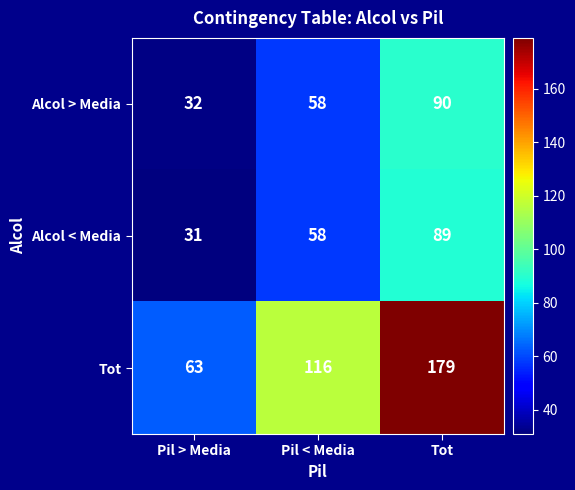

Reading left to right, transcribe all the data shown in this chart.

Alcol > Media: 32	58	90
Alcol < Media: 31	58	89
Tot: 63	116	179